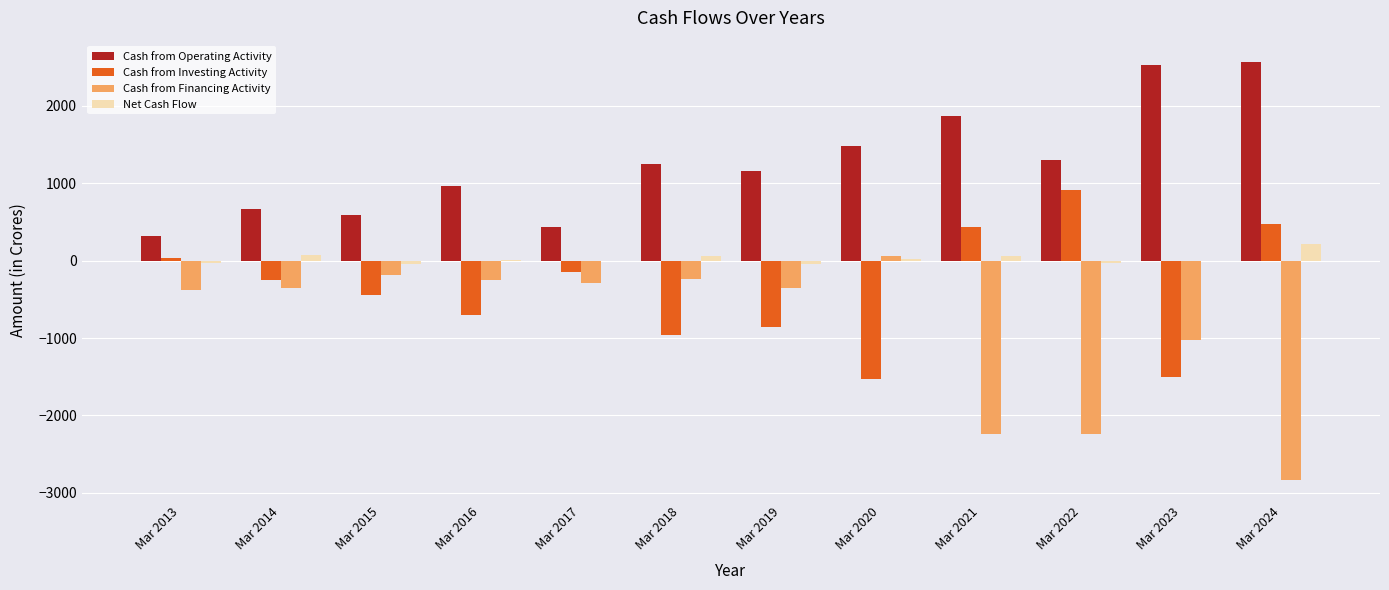

What is the average value of the Cash from Operating Activity series?

1262